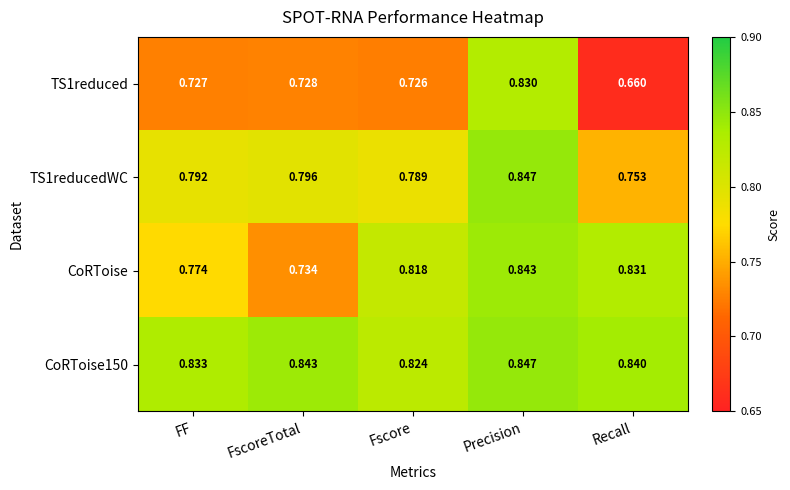

Where is CoRToise150 nearest to the value 0?

Fscore